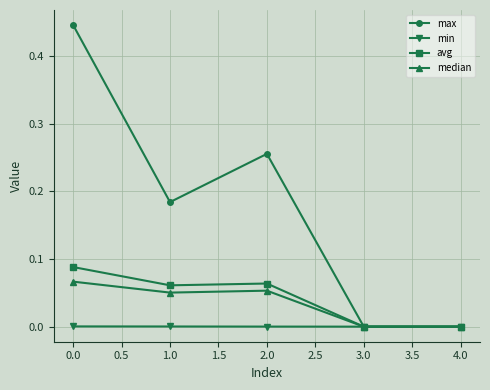

The value of min at 2.0 is 0.0. True or false?

True